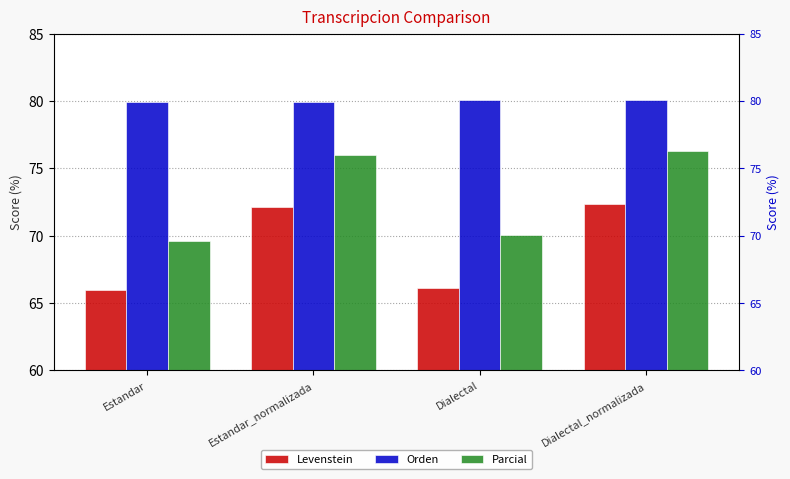

Reading left to right, what are all the values shown in this chart?

Levenstein: 66.0	72.2	66.1	72.4
Orden: 80.0	79.9	80.1	80.1
Parcial: 69.6	76.0	70.0	76.3